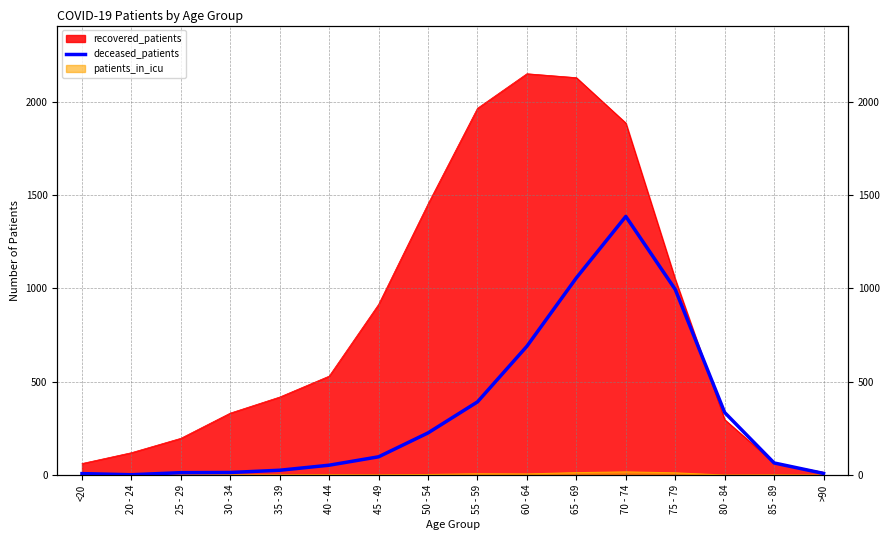

How many values are below 98?

8